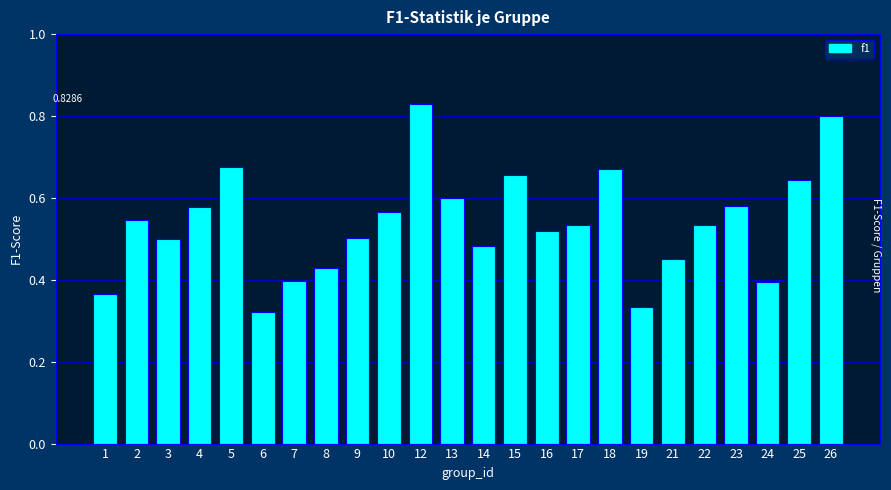

The chart shows a value of 0.5 at 6. True or false?

False